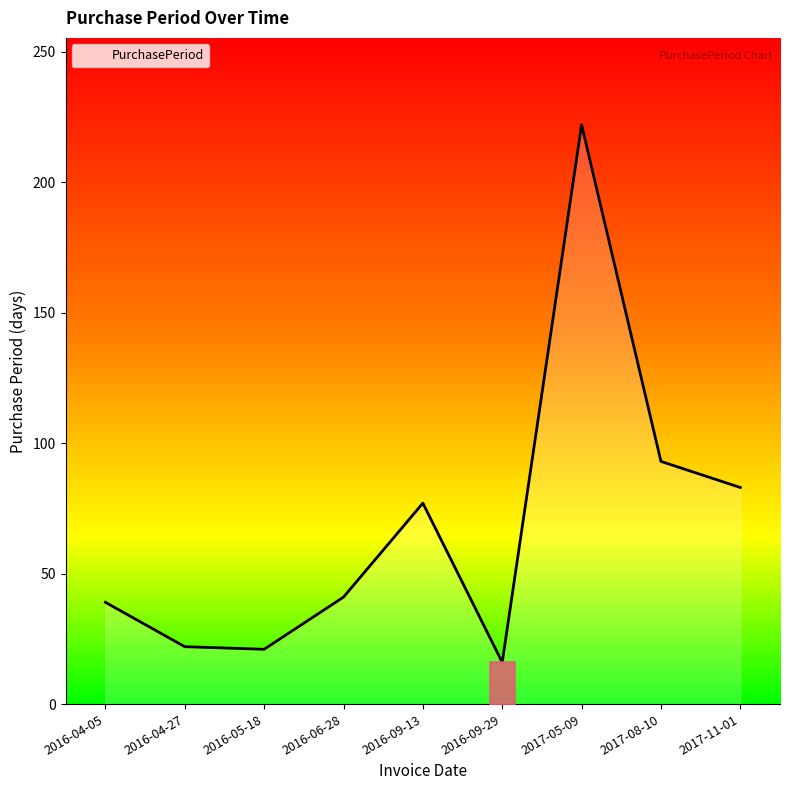

Approximately how many times larger is the value at 2016-06-28 compared to 2016-04-05?

1.1